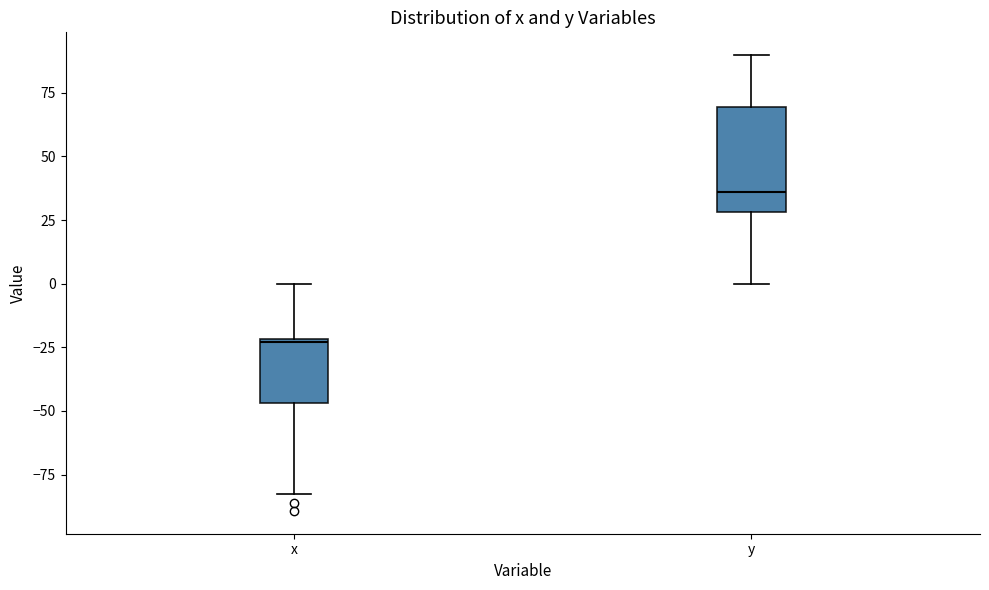

Comparing the boxes themselves (not the whiskers), which one is the tallest?

y